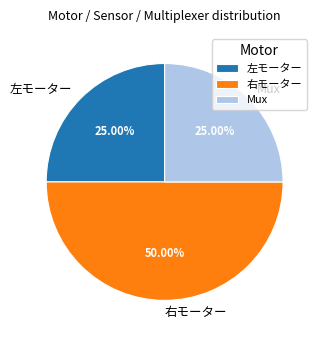

Which category has the biggest portion of the pie?

右モーター